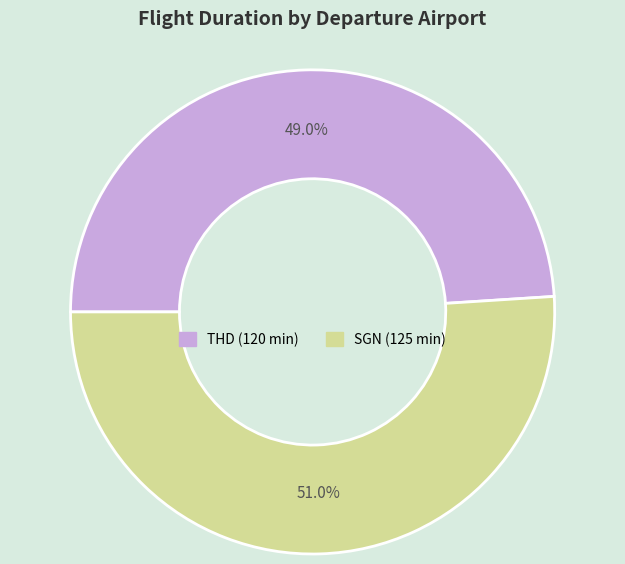

Does any single category account for the majority?

Yes